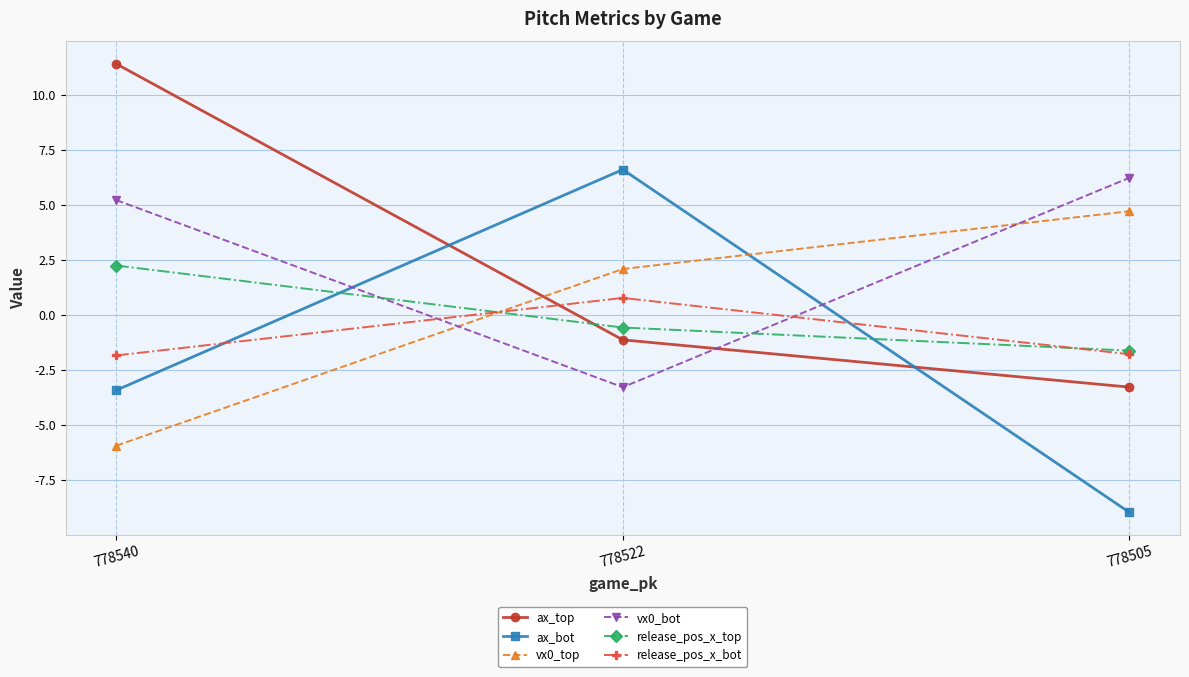

List the series in order of their peak value, highest first.

ax_top, ax_bot, vx0_bot, vx0_top, release_pos_x_top, release_pos_x_bot